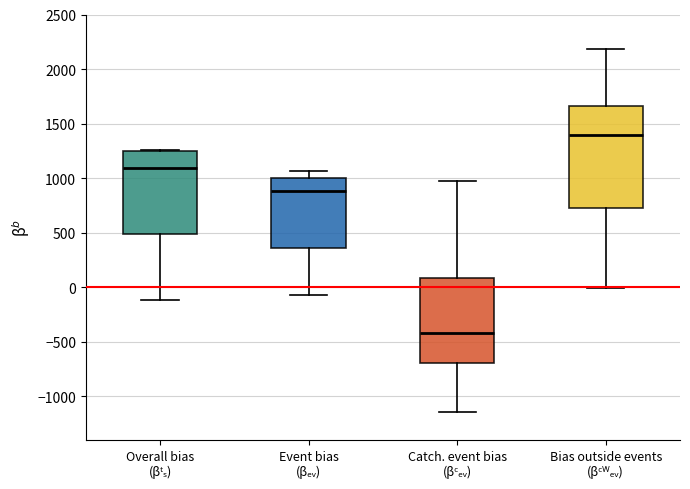

Where is the upper edge of the box for Overall bias (βᵗₛ) on the y-axis? The values are not printed on the chart, so give them approximately, as read against the axis.

1250